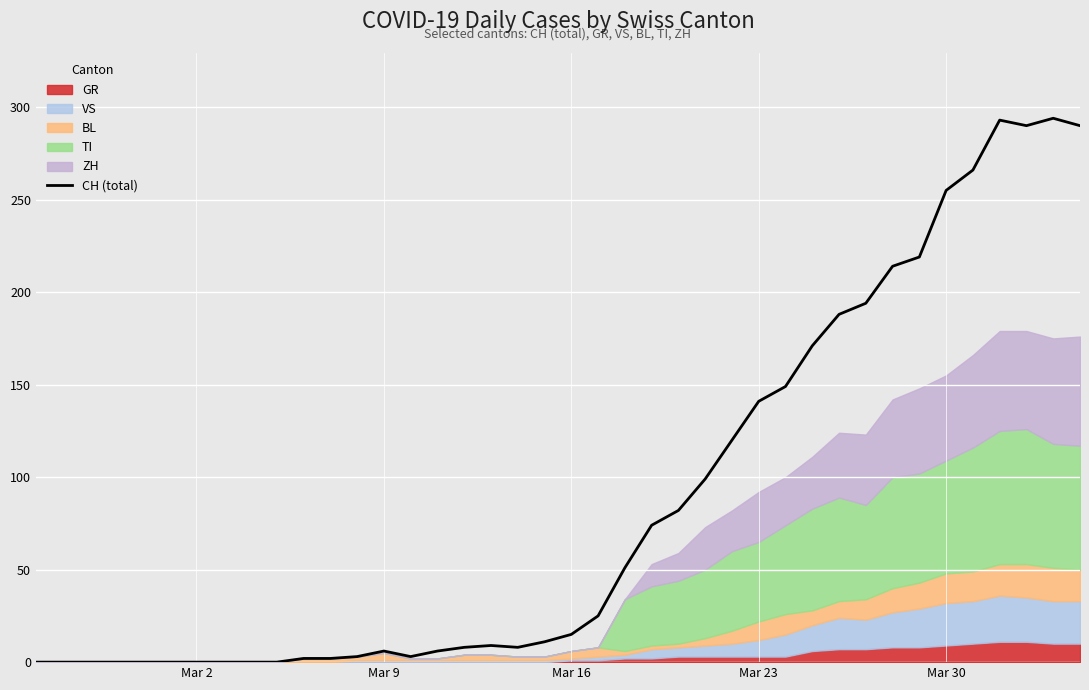

What is the highest value of the CH (total) series?

294